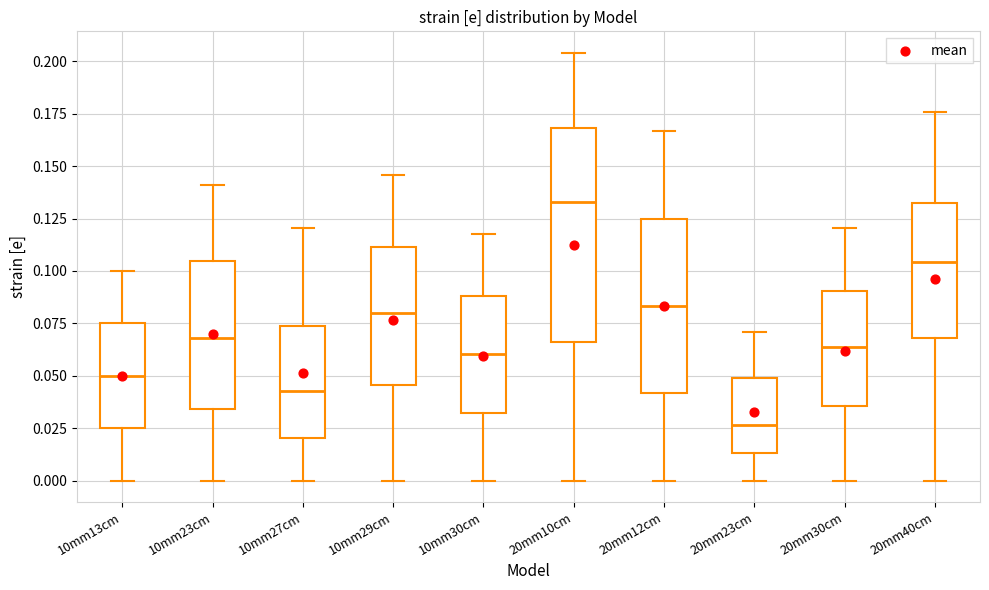

Which box's median line is the lowest?

20mm23cm